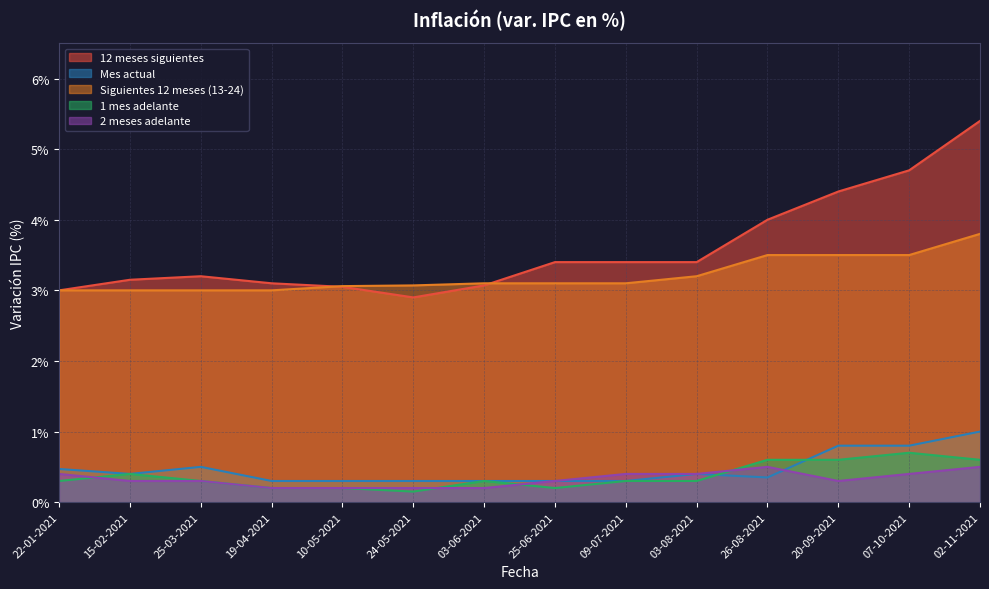

How many data points does each series have?

14